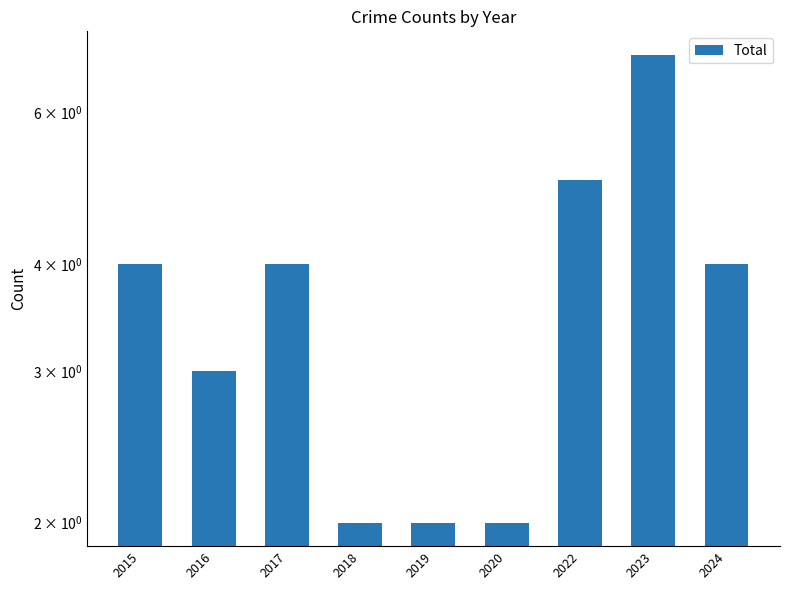

Reading right to left, list all the values displayed in this chart.

2024=4	2023=7	2022=5	2020=2	2019=2	2018=2	2017=4	2016=3	2015=4